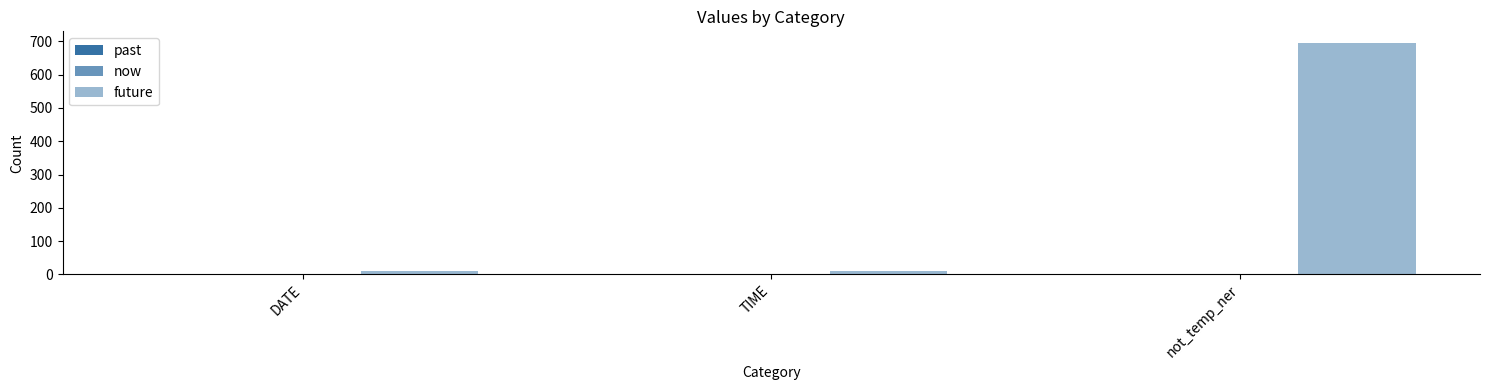

How many values exceed 9?

1